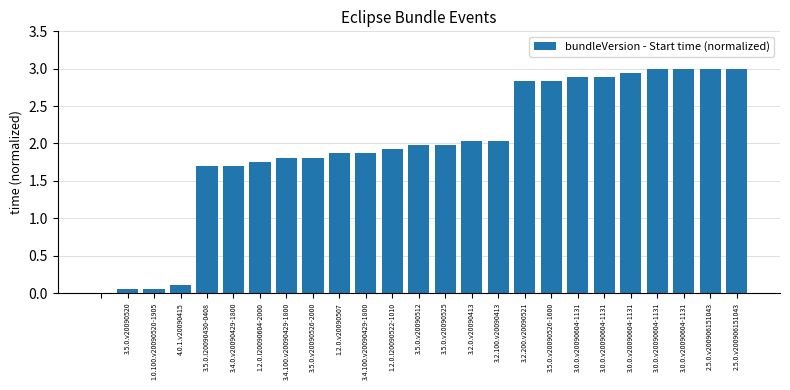

What is the greatest value displayed?

3.0